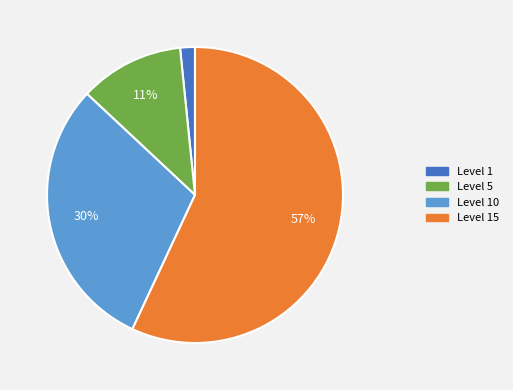

To the nearest percent, what is the average slice percentage?

25%